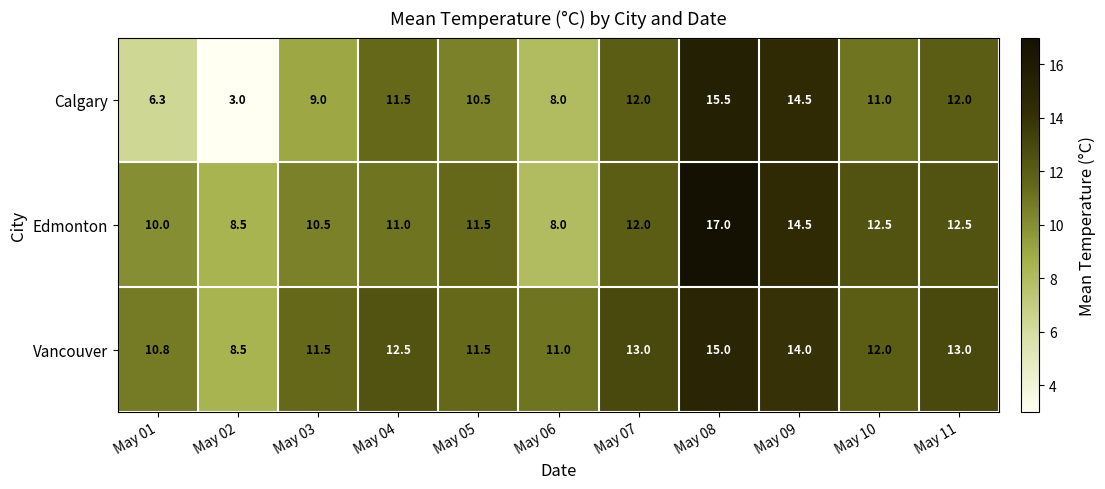

List the series in order of their overall mean, lowest first.

Calgary, Edmonton, Vancouver